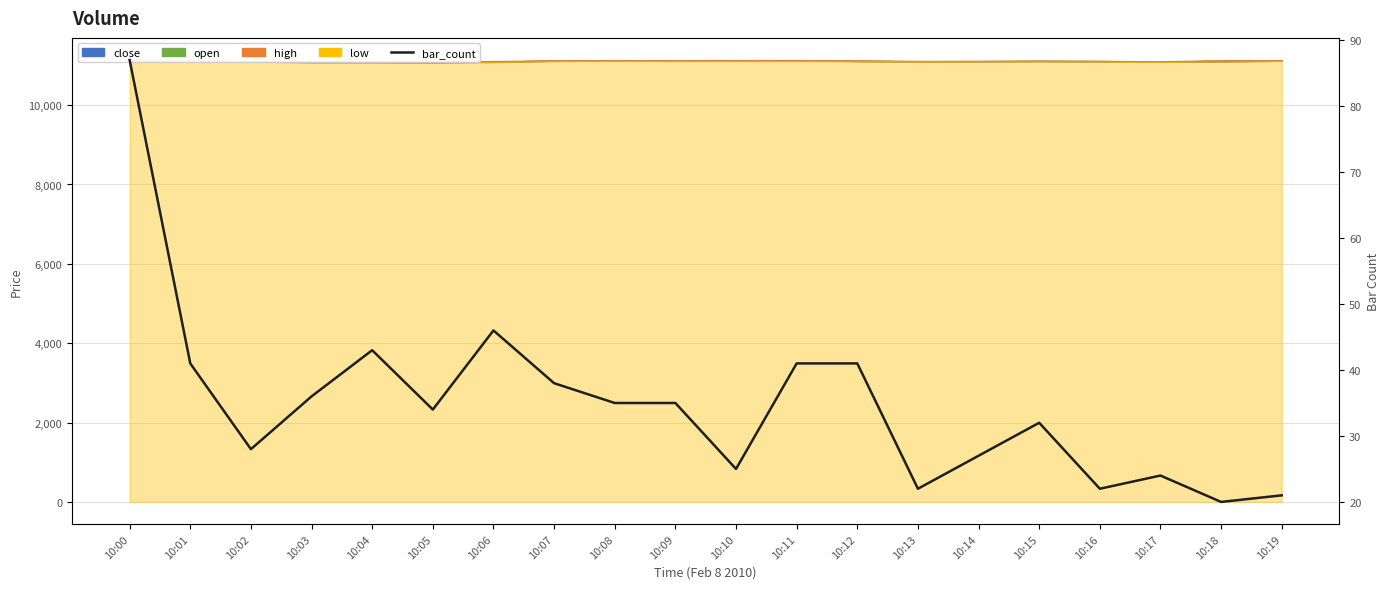

List the labels in order of value, largest first.

10:00, 10:06, 10:04, 10:01, 10:11, 10:12, 10:07, 10:03, 10:08, 10:09, 10:05, 10:15, 10:02, 10:14, 10:10, 10:17, 10:13, 10:16, 10:19, 10:18